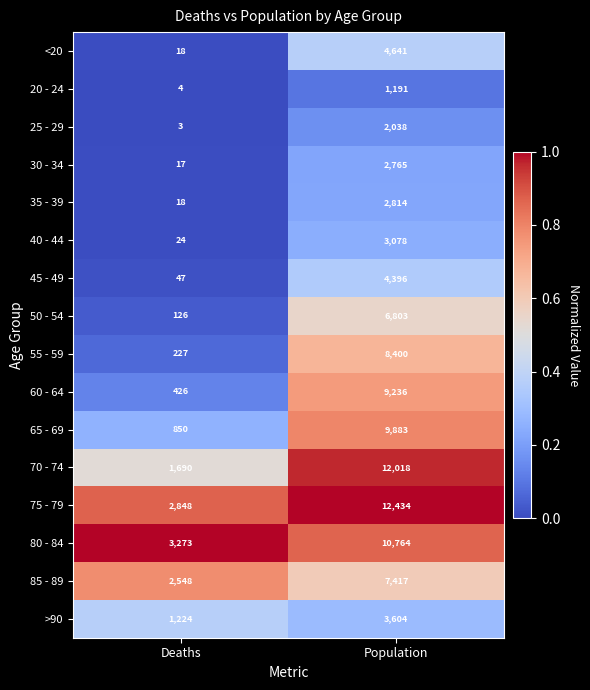

What is the sum of all 25 - 29 values?

2041